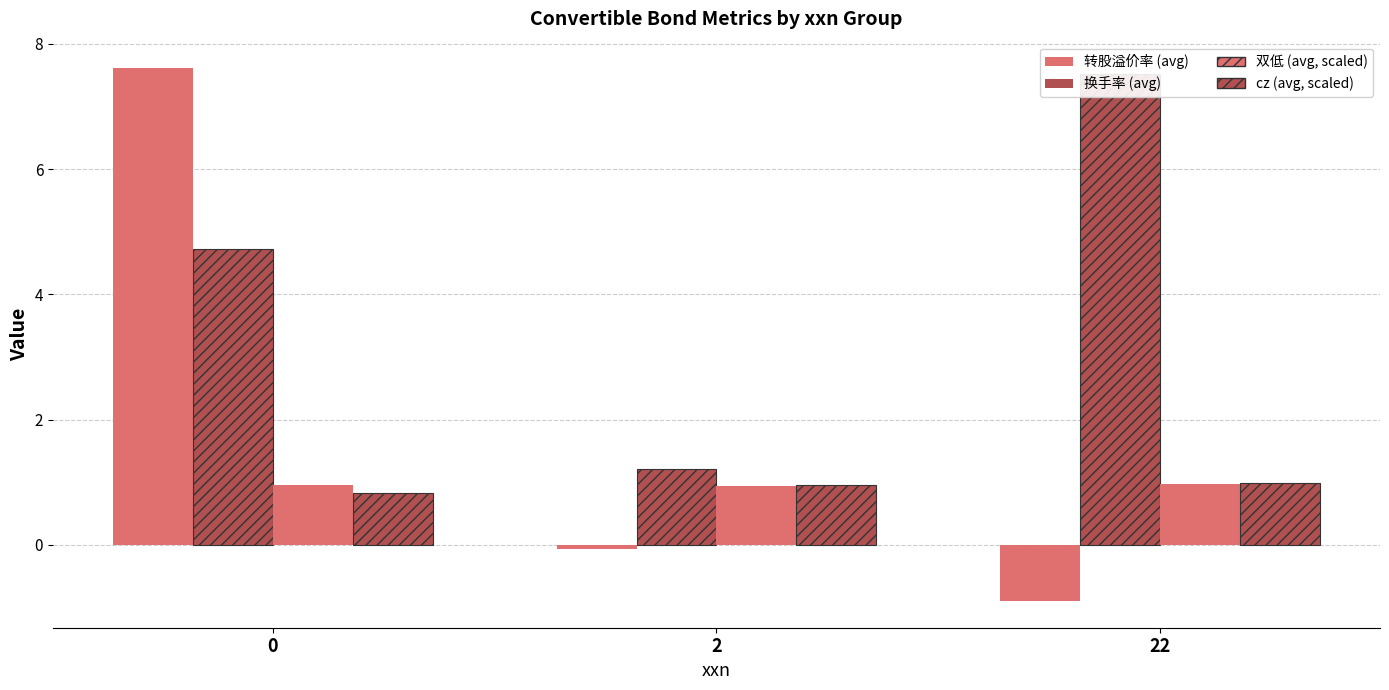

Does the chart contain stacked bars?

No